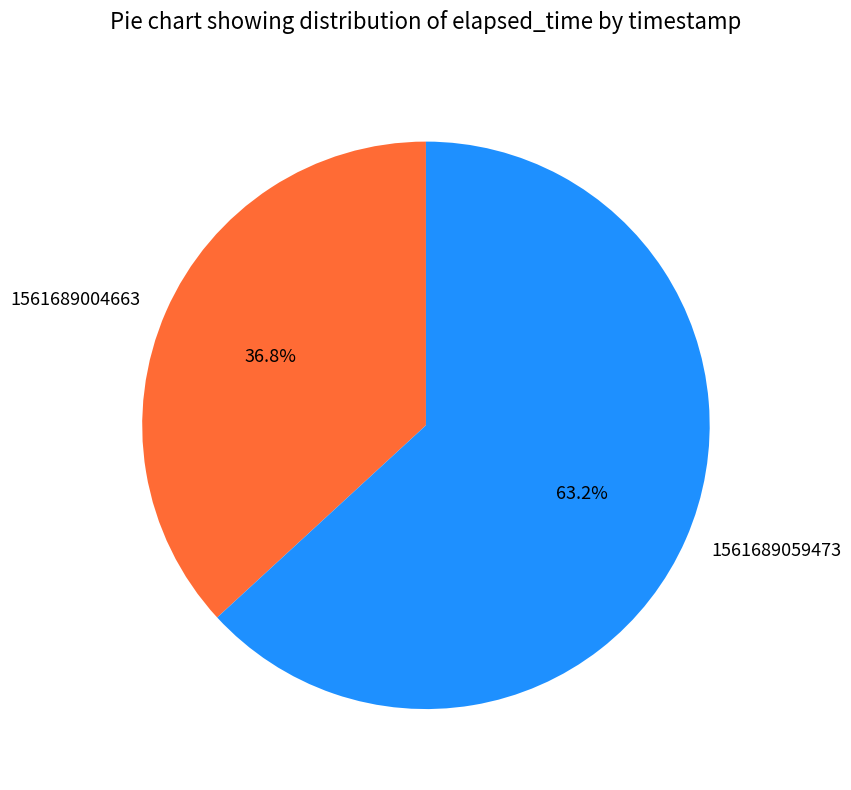

Which has a higher value, 1561689059473 or 1561689004663?

1561689059473